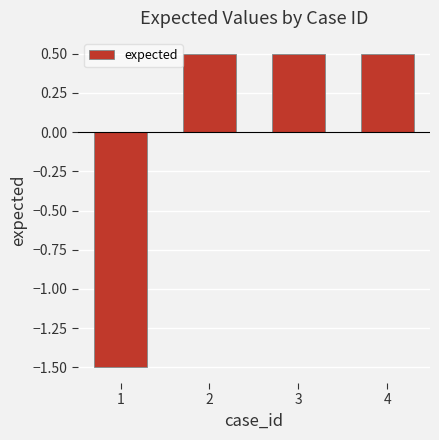

What is the difference between the second highest and minimum values?

2.0